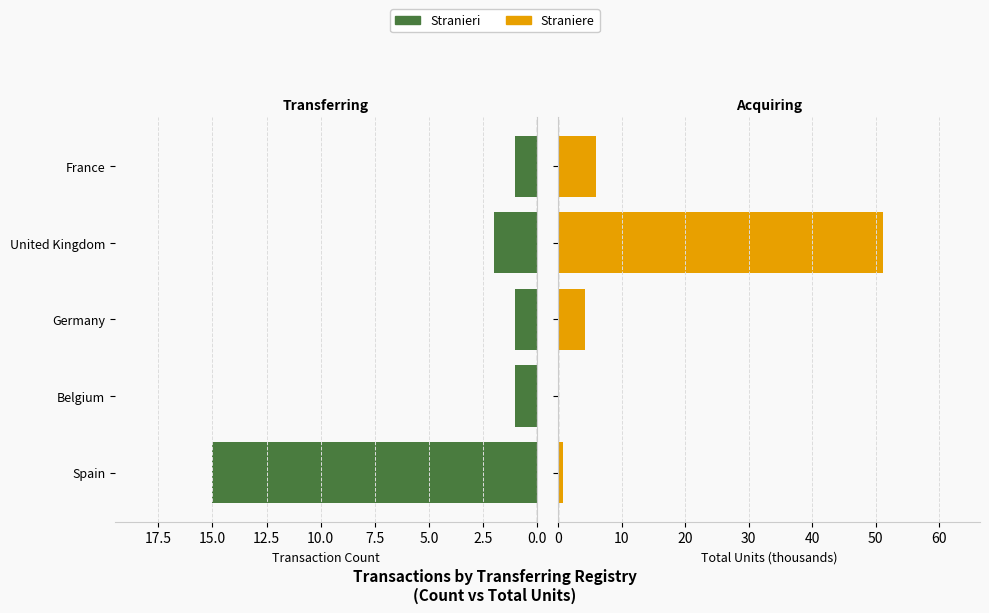

What is the spread (max minus min) of values at Germany?

3.2